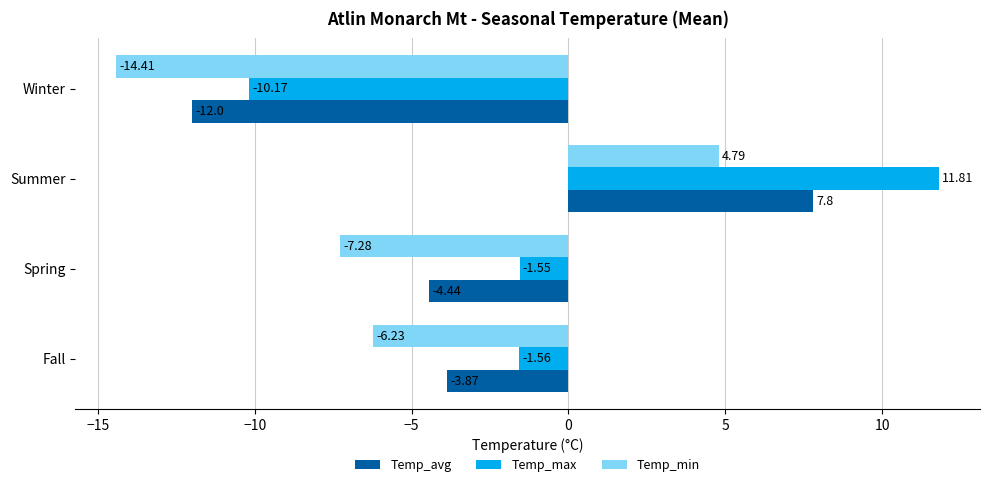

At which category is the sum across all series the highest?

Summer